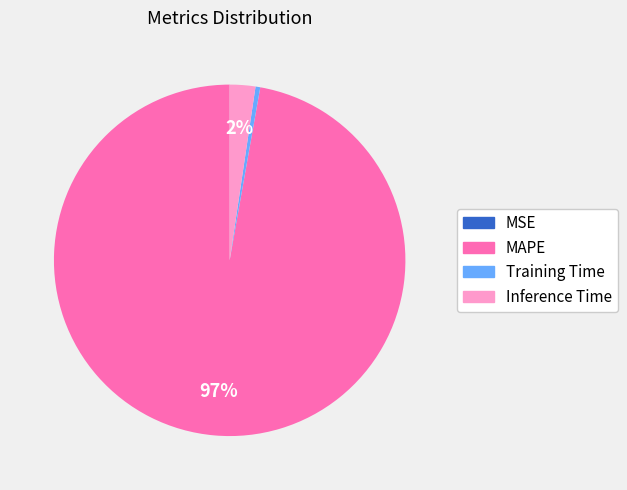

Do MAPE and Training Time together represent more than half of the pie?

Yes